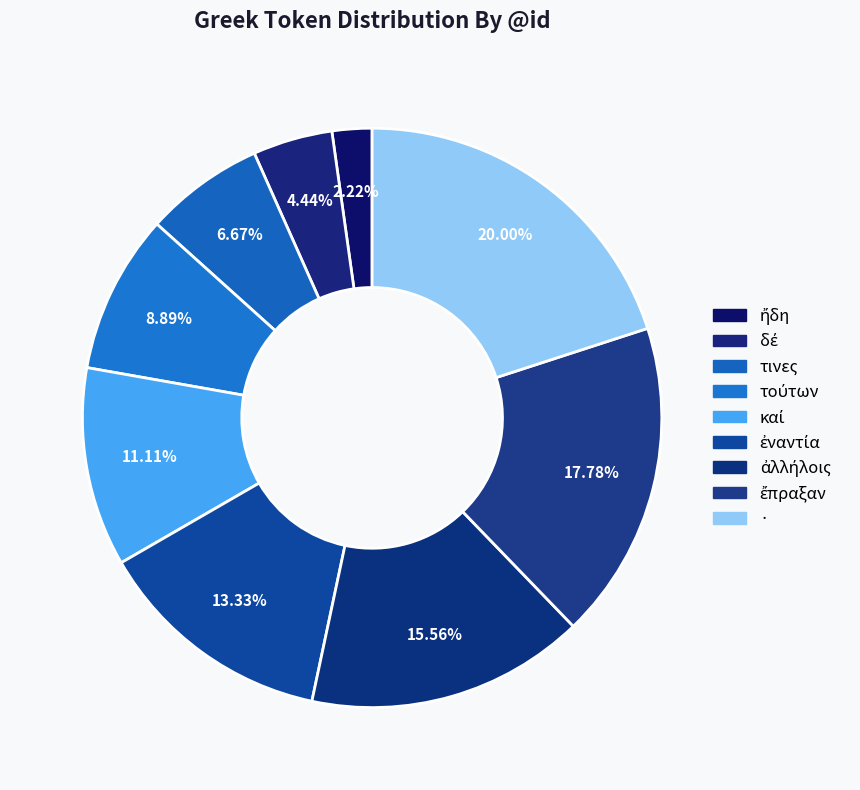

Count the number of slices in the pie.

9